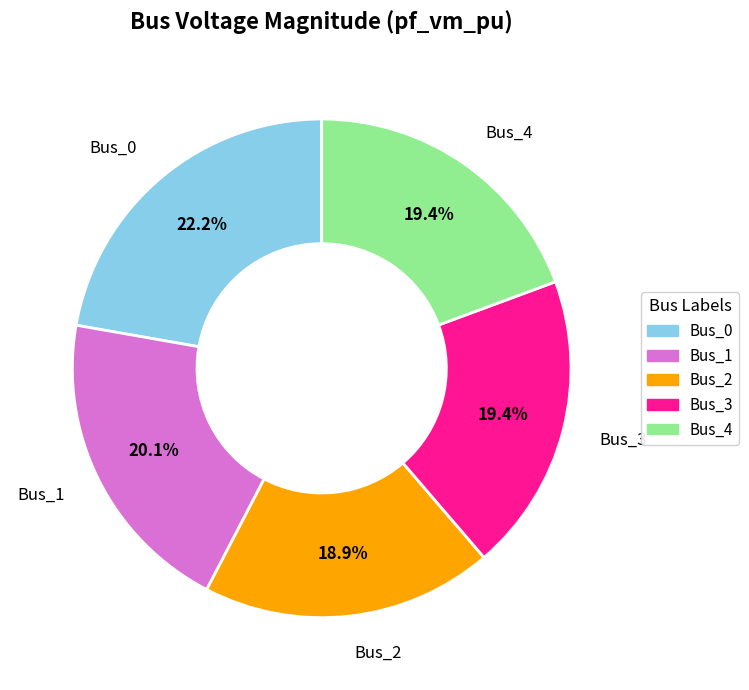

Is Bus_2 the majority of the pie?

No